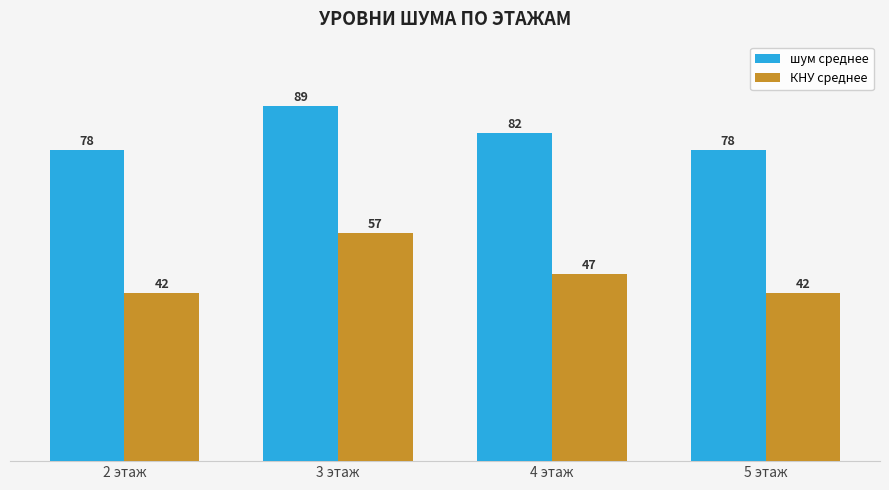

How many values in the КНУ среднее series are below 46?

2